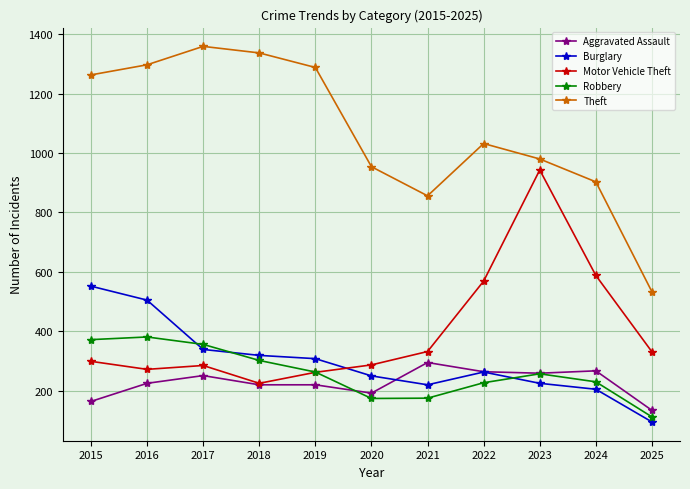

What value does the Theft series have at 2025, to the nearest 50?

550